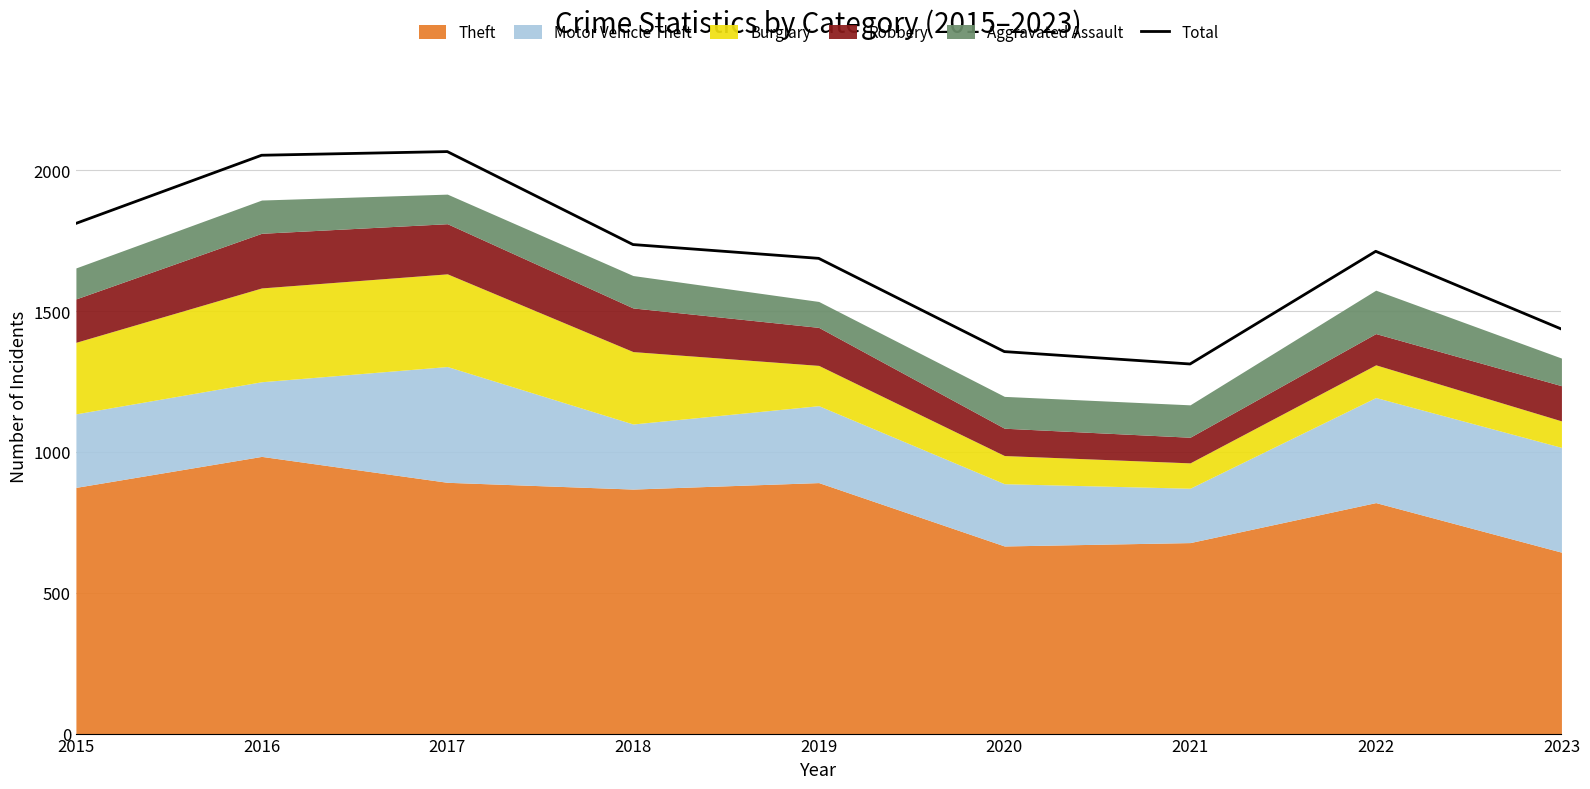

What is the sum of the values at 2016 and 2023?

3489